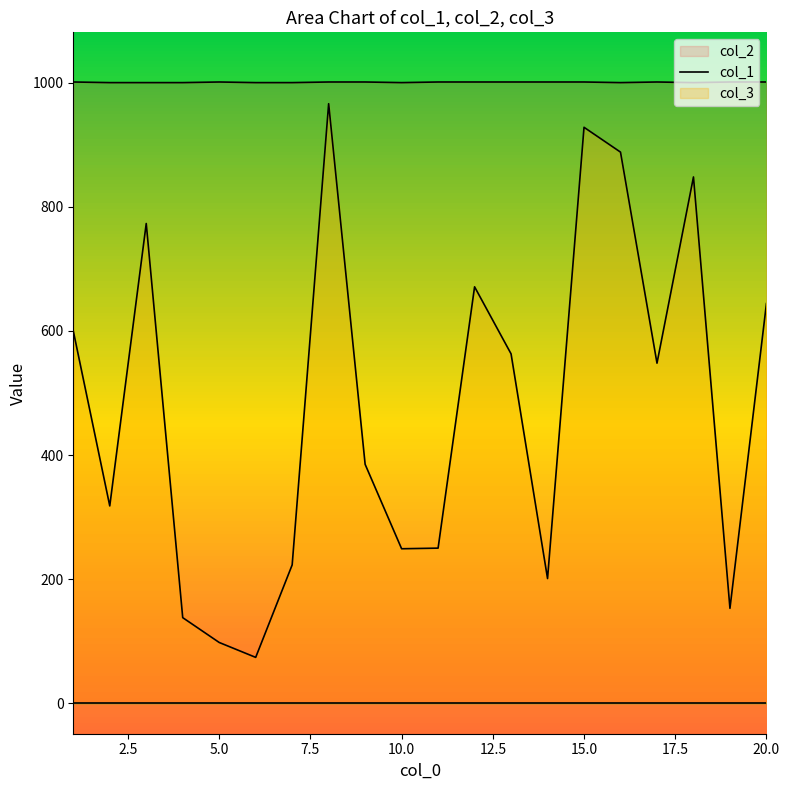

At how many categories does at least one series exceed 767?

20